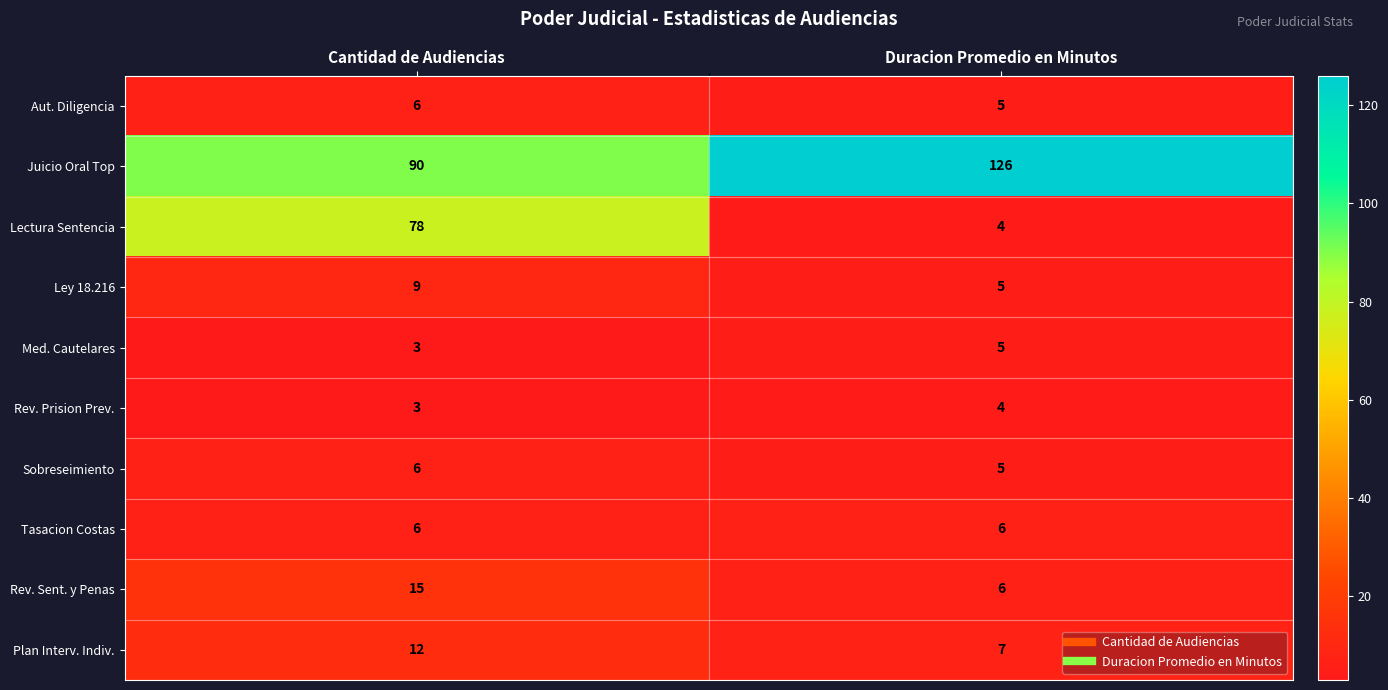

Reading left to right, what are all the values shown in this chart?

Aut. Diligencia: 6	5
Juicio Oral Top: 90	126
Lectura Sentencia: 78	4
Ley 18.216: 9	5
Med. Cautelares: 3	5
Rev. Prision Prev.: 3	4
Sobreseimiento: 6	5
Tasacion Costas: 6	6
Rev. Sent. y Penas: 15	6
Plan Interv. Indiv.: 12	7